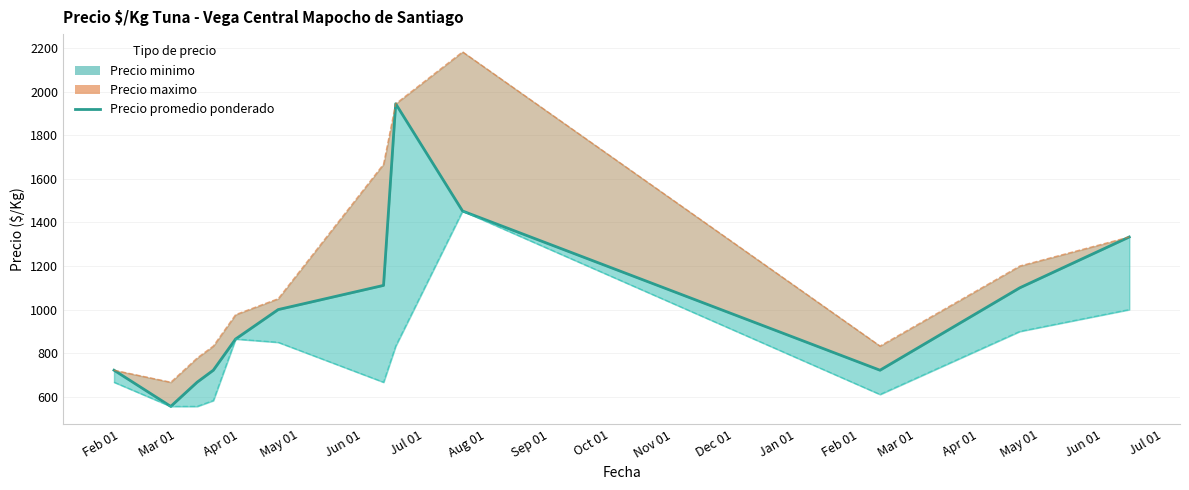

Reading left to right, list all the values displayed in this chart.

722	556	667	722	865	1000	1111	1944	1452	722	1100	1333